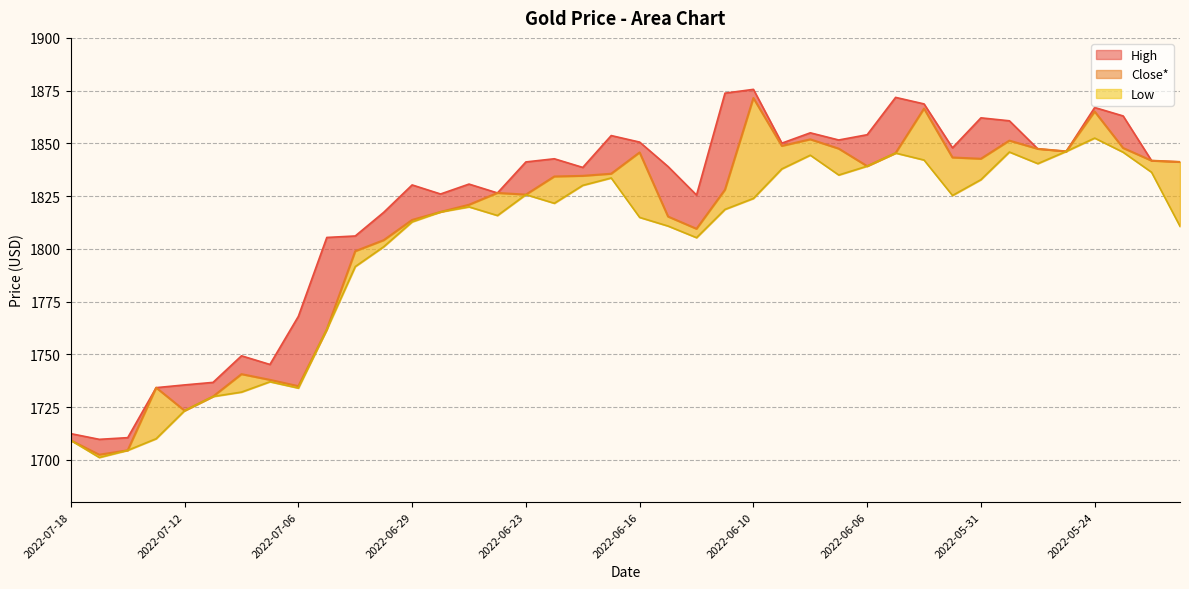

Does the chart display data point markers on the line(s)?

No